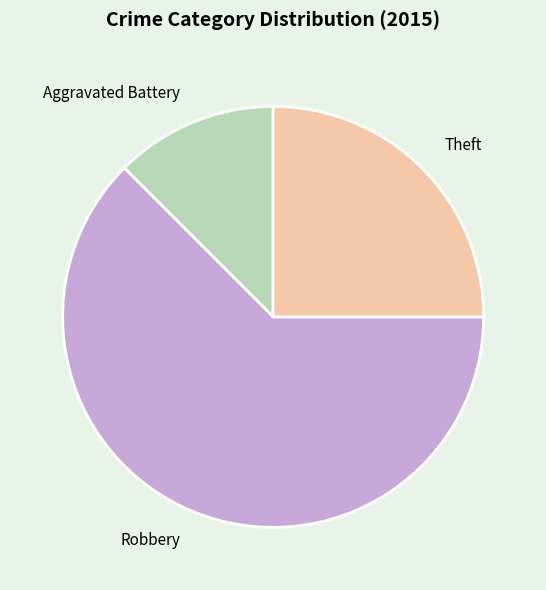

True or false: Aggravated Battery accounts for 12% of the total.

True